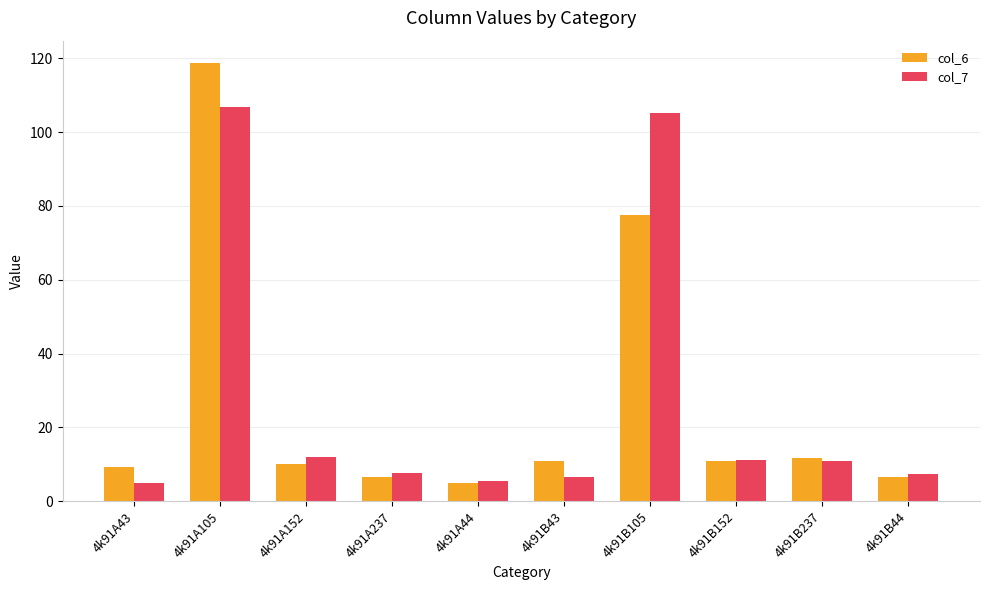

Where does the col_6 series first go above 10?

4k91A105